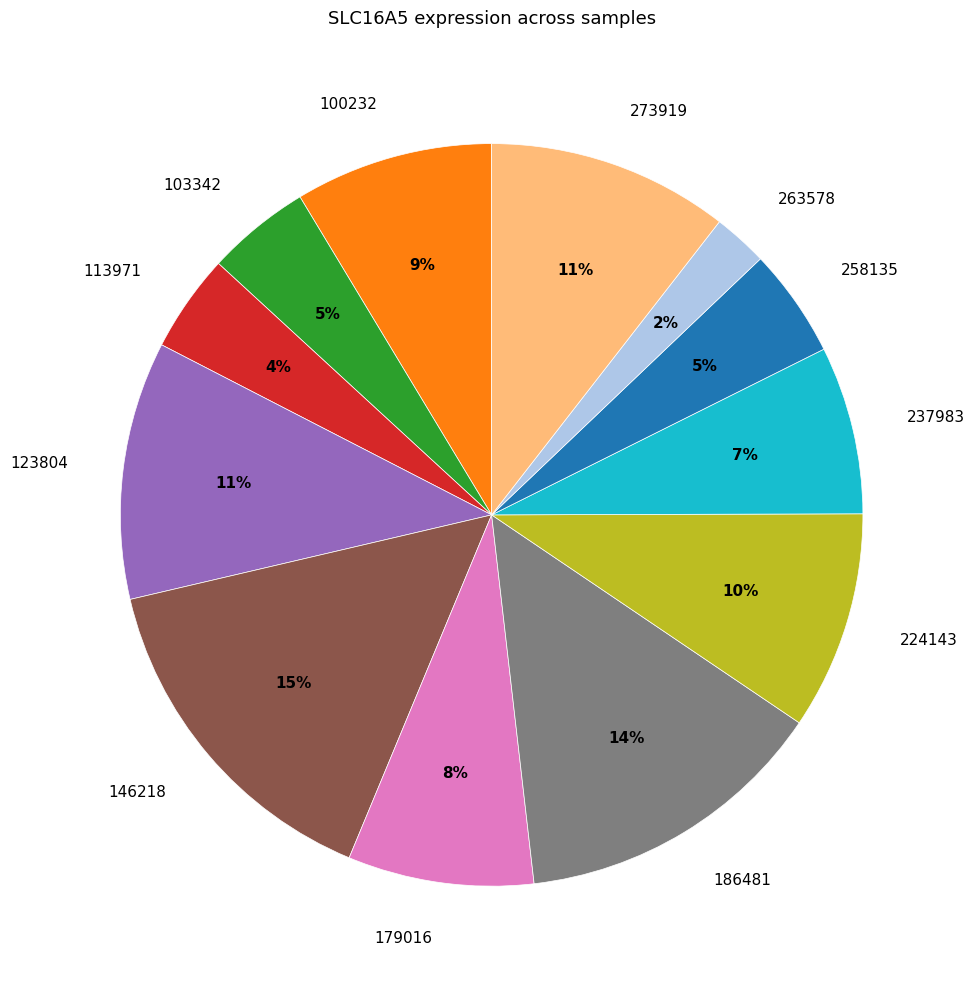

Is the sum of 113971 and 179016 greater than half?

No